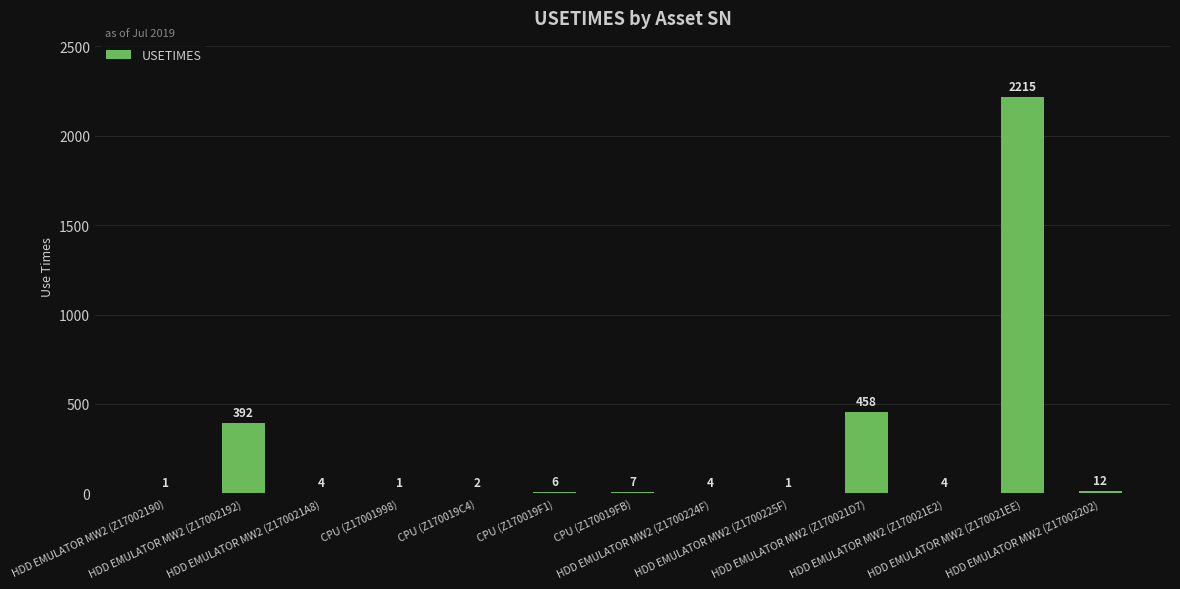

True or false: the data shows 4 at HDD EMULATOR MW2 (Z170021A8).

True